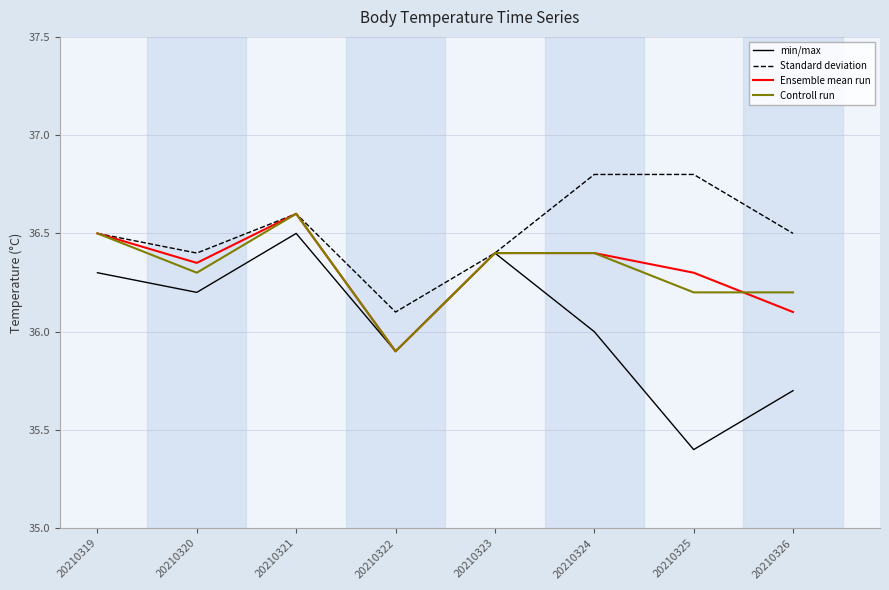

Between 20210320 and 20210324, which series saw the biggest shift?

Standard deviation